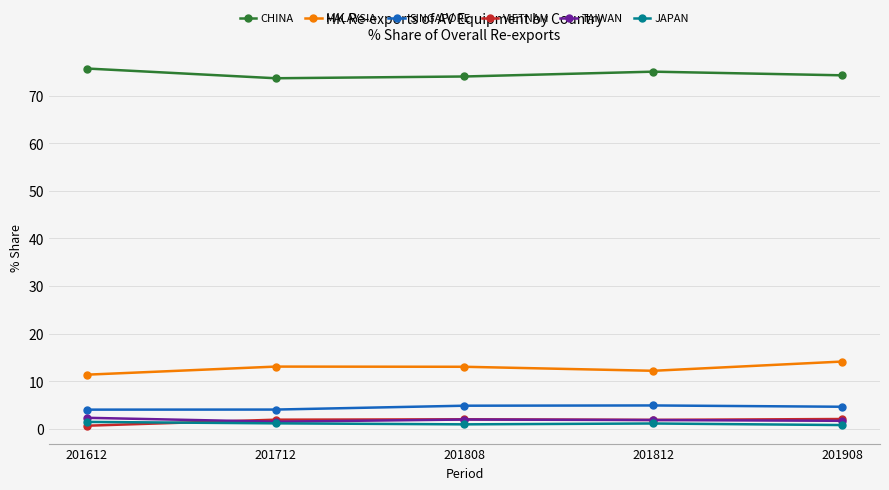

How many interior local valleys does the MALAYSIA series have?

1